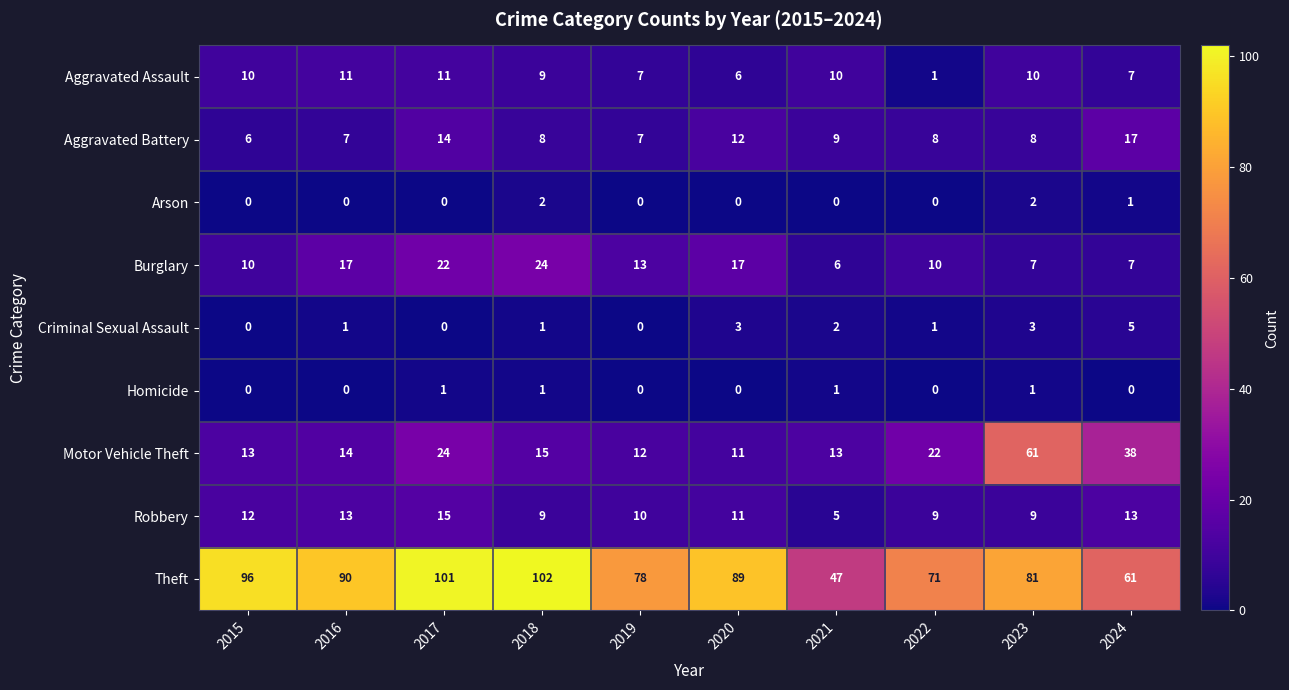

What is the average value of the Burglary series?

13